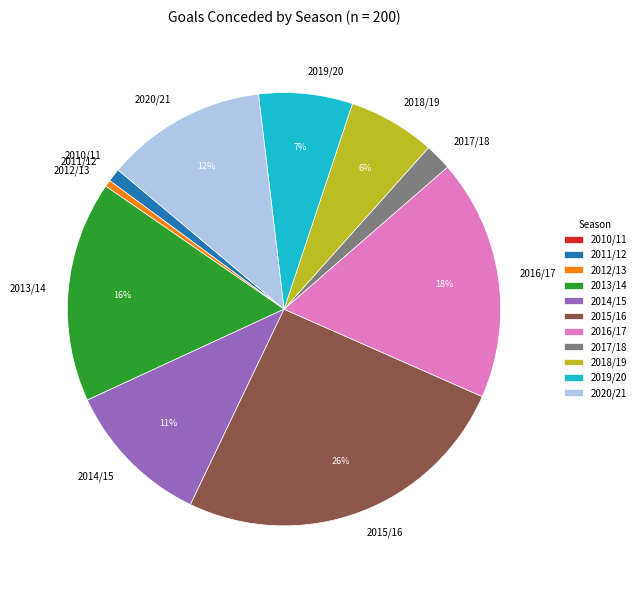

Does any single category account for the majority?

No